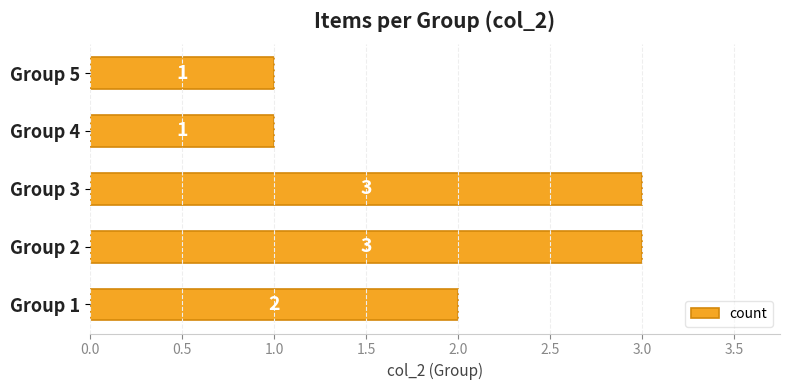

What is the minimum value shown in the chart?

1